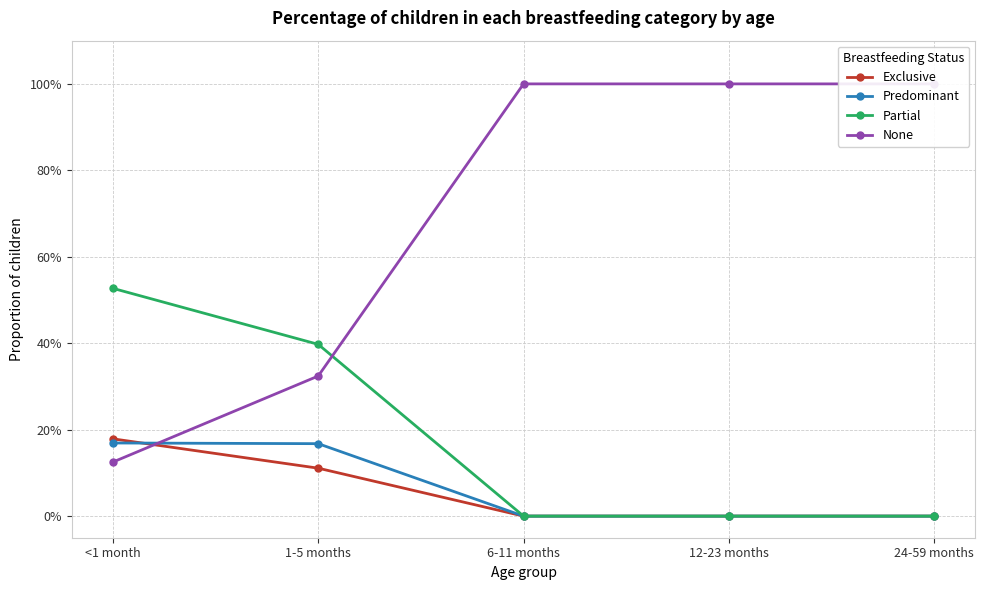

Reading left to right, transcribe all the data shown in this chart.

Exclusive: 0.2	0.1	0.0	0.0	0.0
Predominant: 0.2	0.2	0.0	0.0	0.0
Partial: 0.5	0.4	0.0	0.0	0.0
None: 0.1	0.3	1.0	1.0	1.0